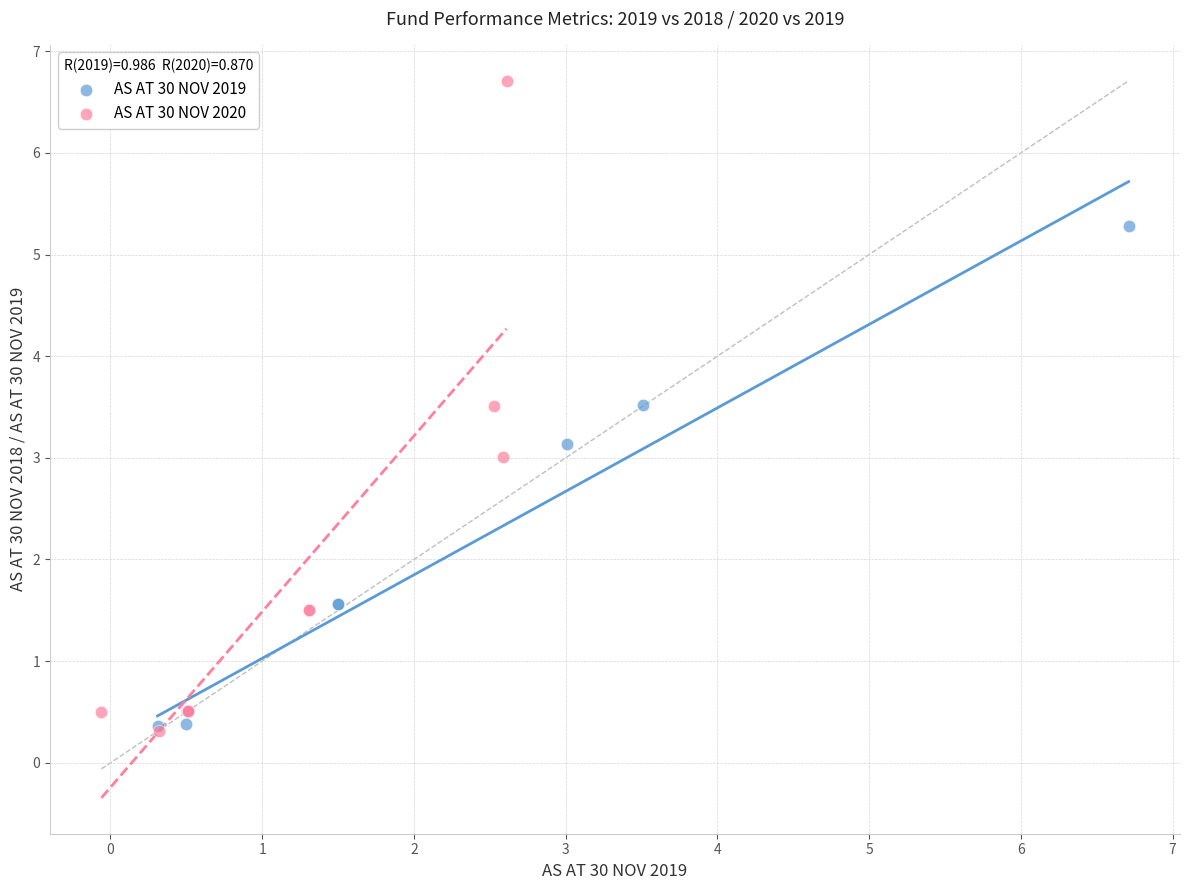

Which series reaches the maximum Y coordinate?

AS AT 30 NOV 2020